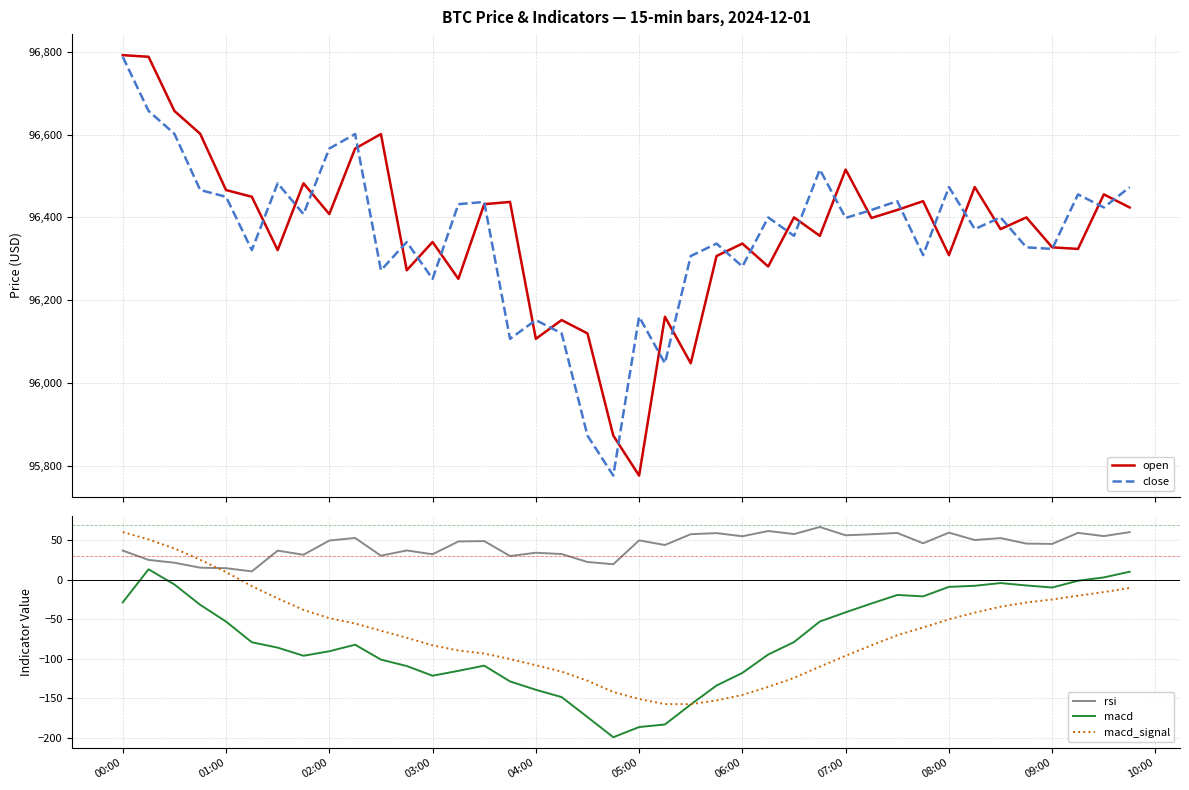

What is the average value of the macd_signal series?

-66.3